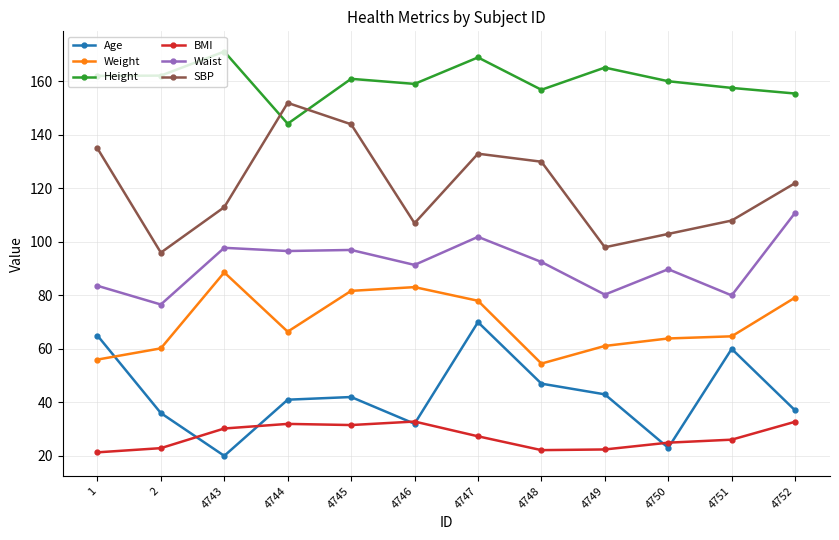

What are all the series names shown in the legend?

Age, Weight, Height, BMI, Waist, SBP